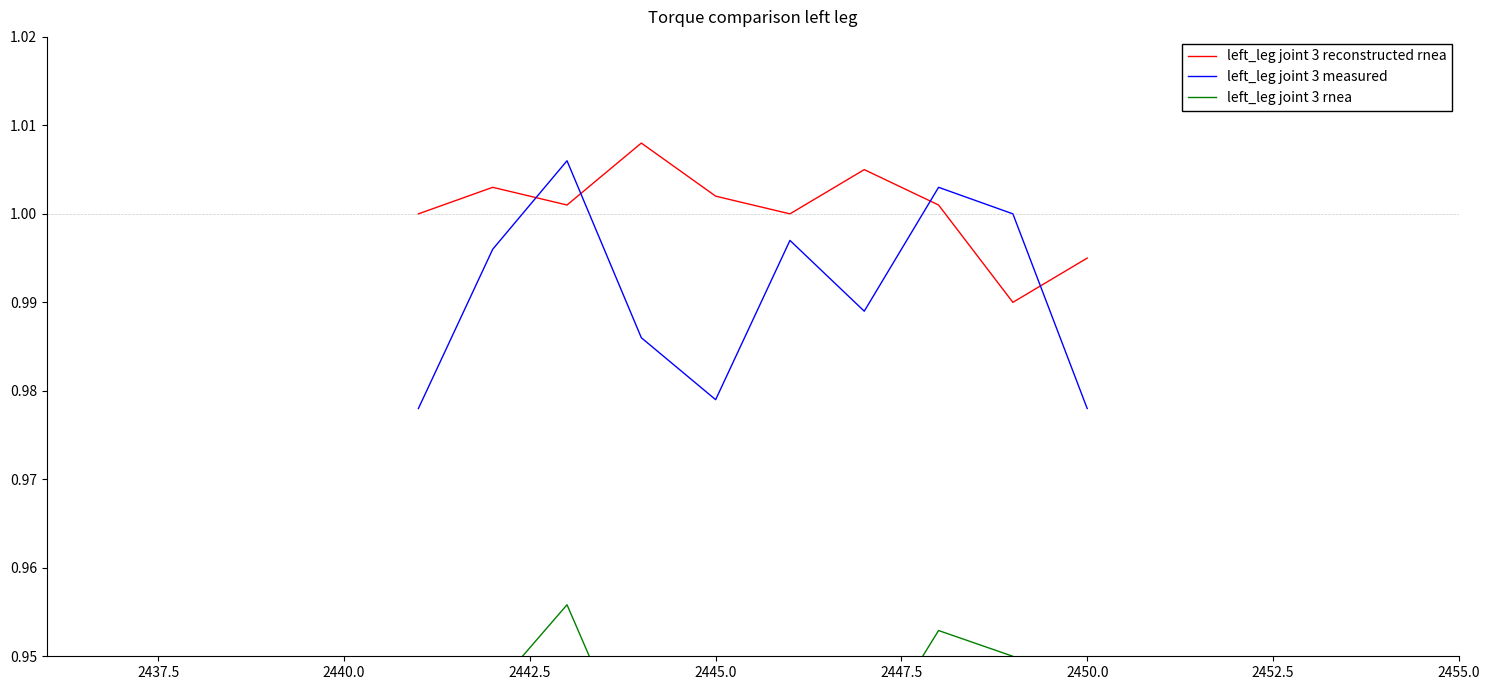

Which series ends up on top after the final intersection of left_leg joint 3 measured and left_leg joint 3 reconstructed rnea?

left_leg joint 3 reconstructed rnea